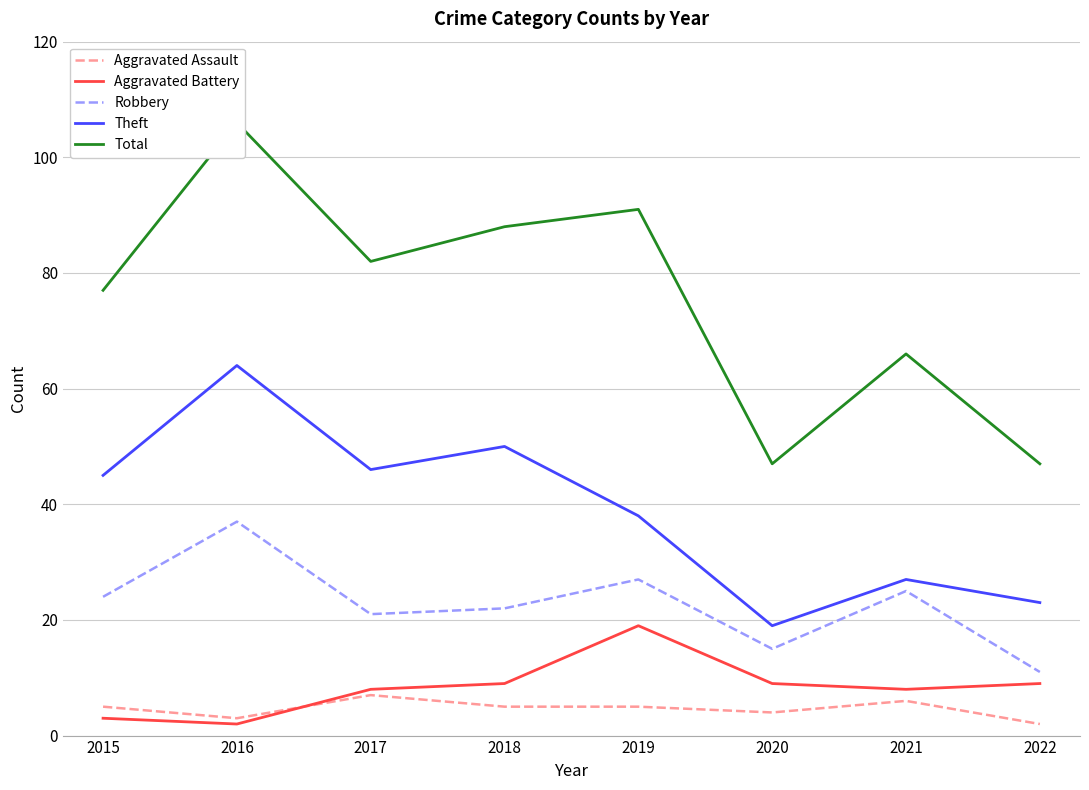

What is the sum of all Aggravated Assault values?

37